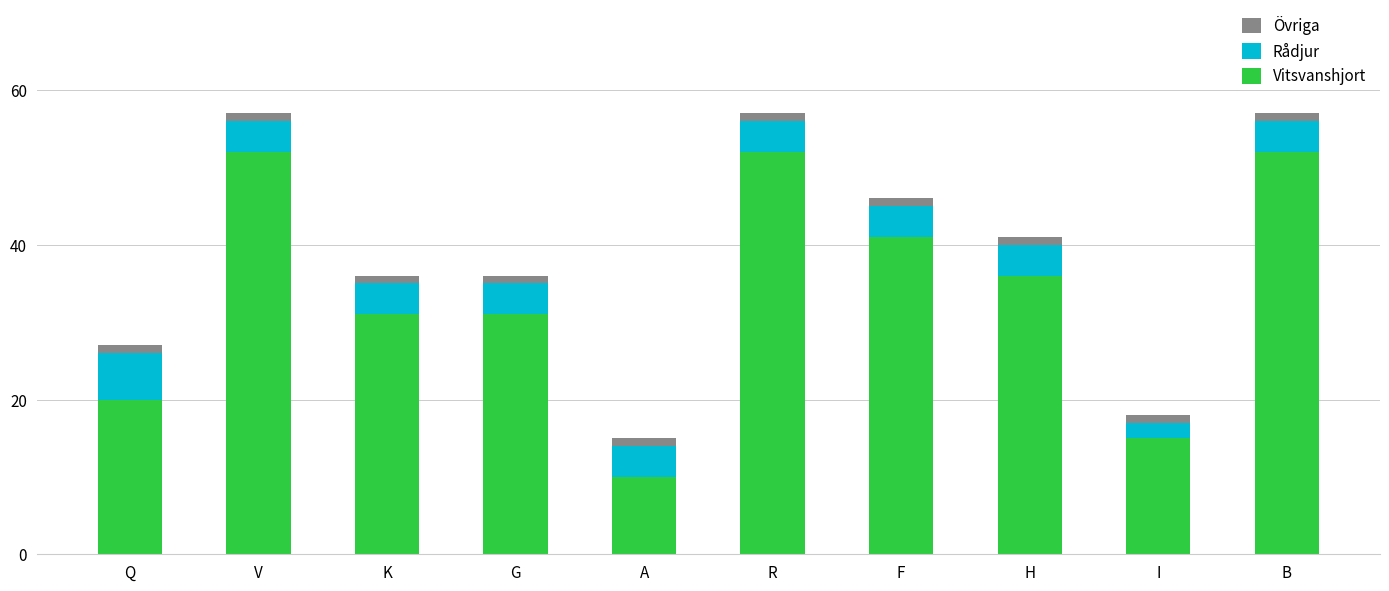

Are the bars horizontal?

No